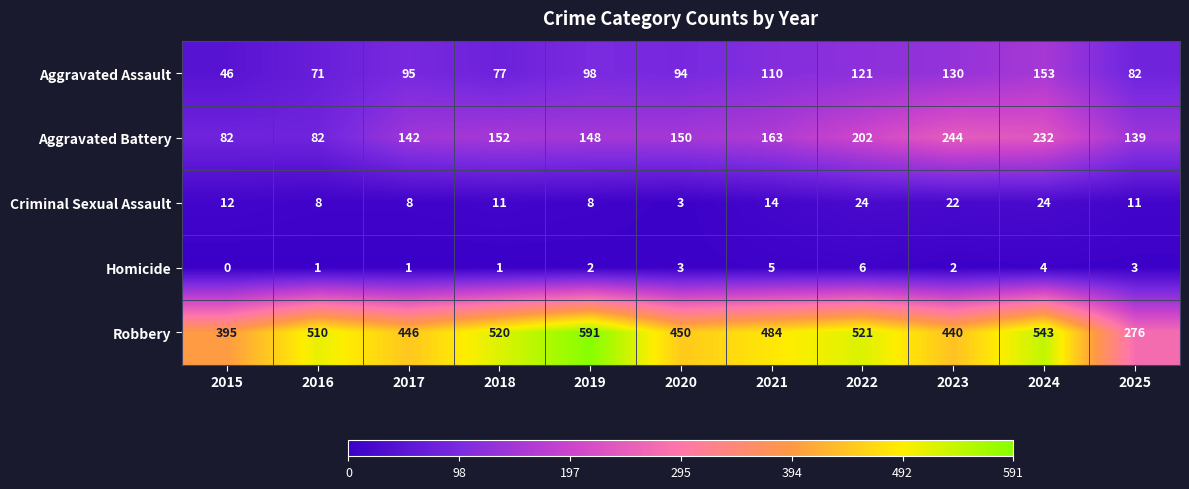

The Homicide series shows 6 at 2022. True or false?

True